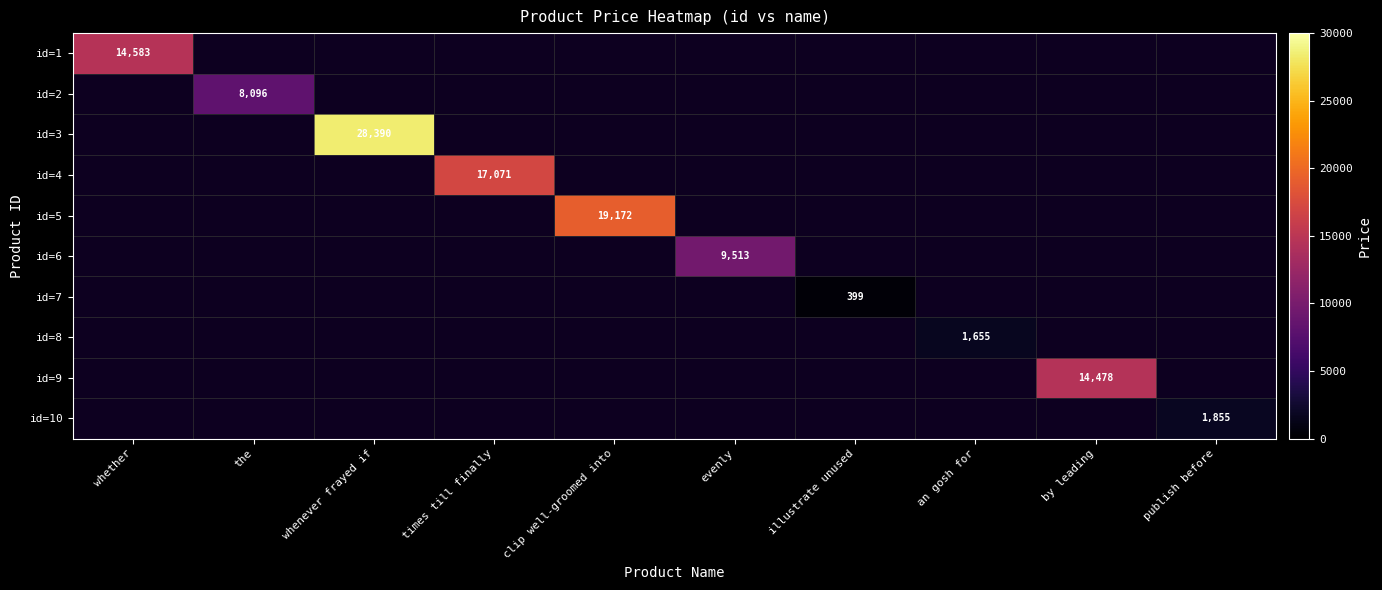

Is the value of id=1 at publish before greater than the value of id=9 at illustrate unused?

No